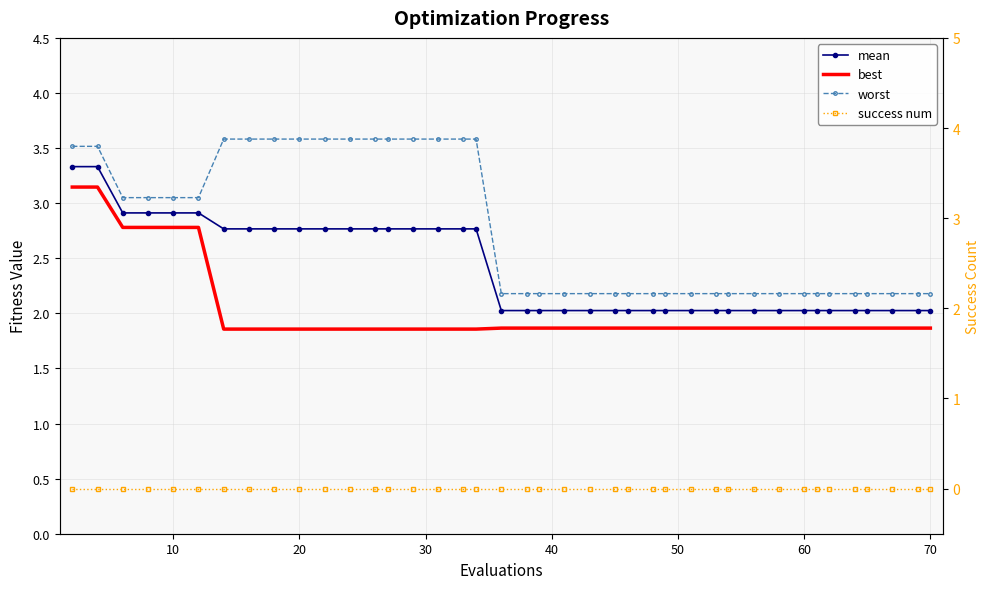

Is this an area chart (filled region under the line)?

No